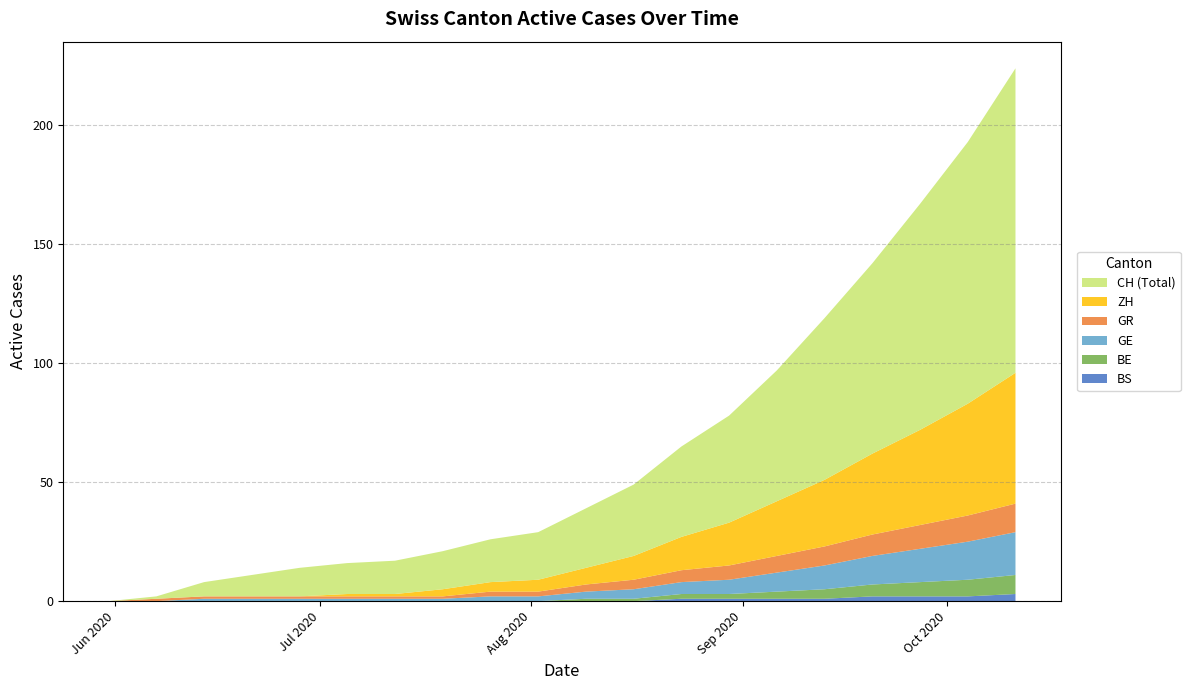

Reading left to right, list all the values displayed in this chart.

CH: 0	1	6	9	12	13	14	16	18	20	25	30	38	45	55	68	80	95	110	128
ZH: 0	0	0	0	0	1	1	3	4	5	7	10	14	18	23	28	34	40	47	55
GR: 0	1	1	1	1	1	1	1	2	2	3	4	5	6	7	8	9	10	11	12
GE: 0	0	1	1	1	1	1	1	2	2	3	4	5	6	8	10	12	14	16	18
BE: 0	0	0	0	0	0	0	0	0	0	1	1	2	2	3	4	5	6	7	8
BS: 0	0	0	0	0	0	0	0	0	0	0	0	1	1	1	1	2	2	2	3